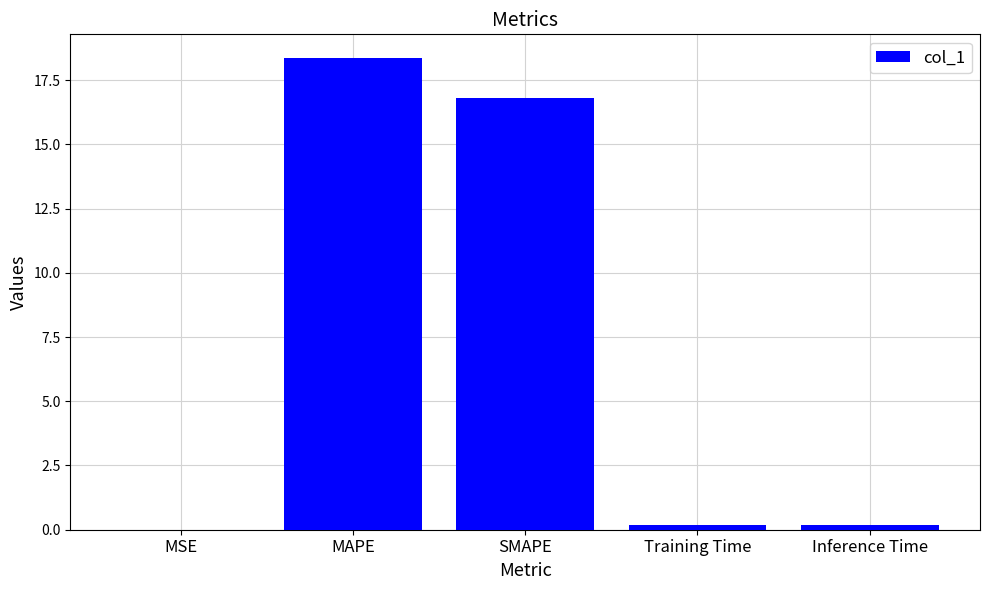

Does the chart contain stacked bars?

No